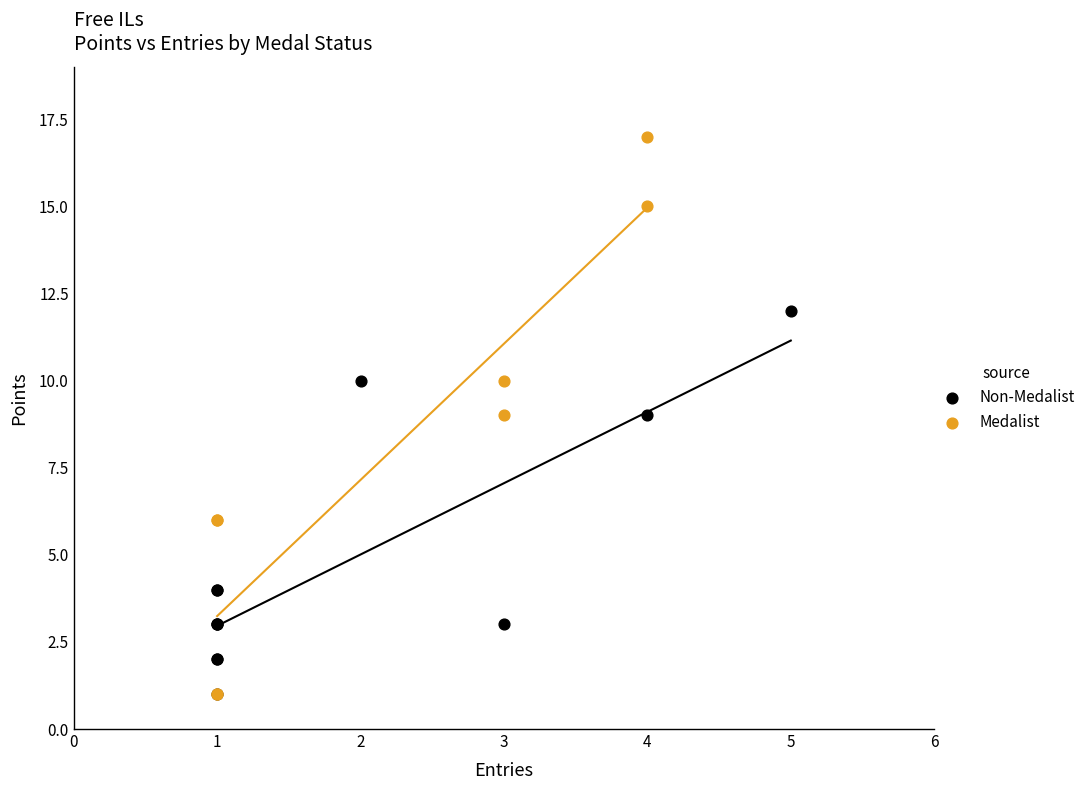

What are all the series names shown in the legend?

Non-Medalist, Medalist